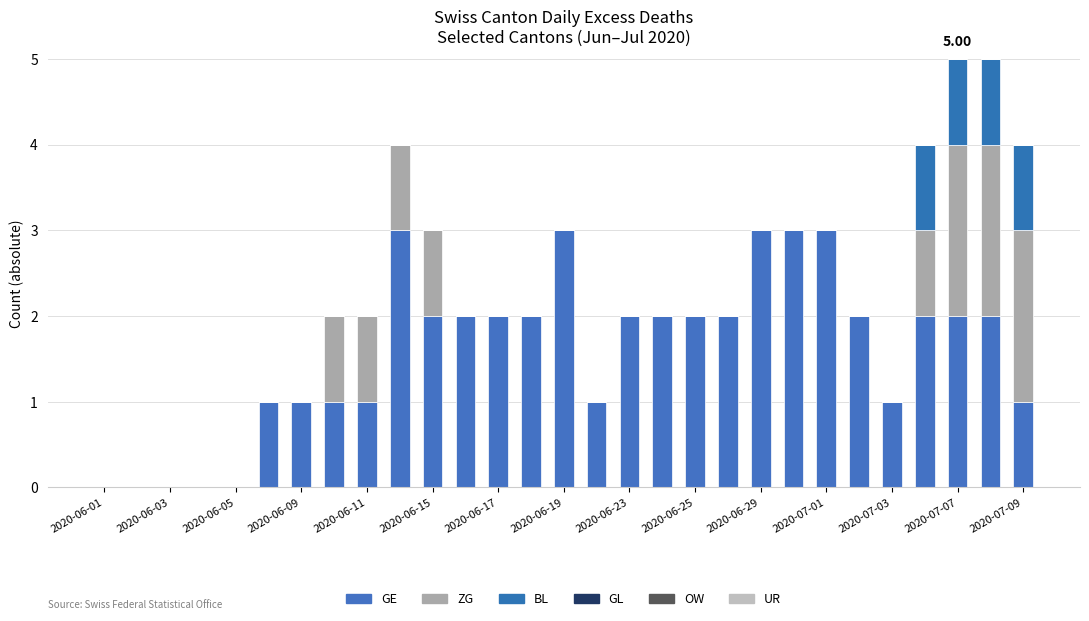

How many data points does each series have?

29